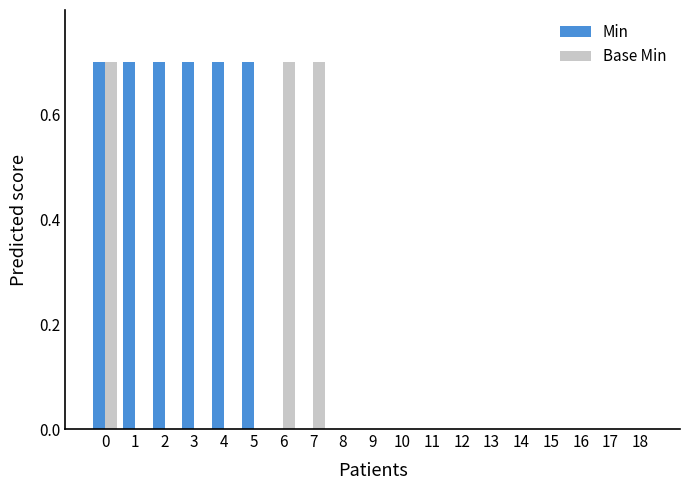

Between 2 and 12, which series saw the biggest shift?

Min